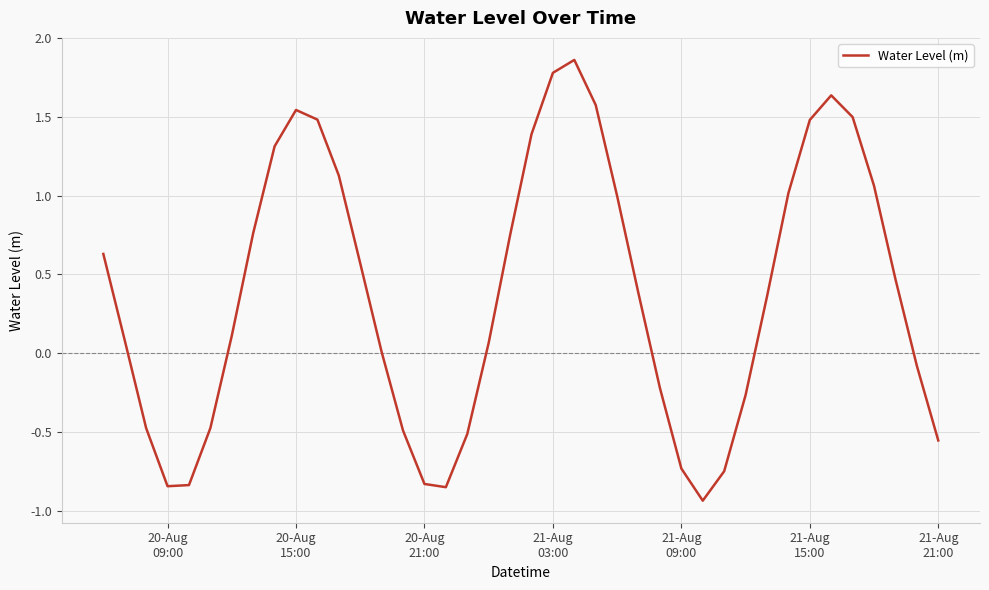

What is the difference between the maximum and minimum values?

2.8